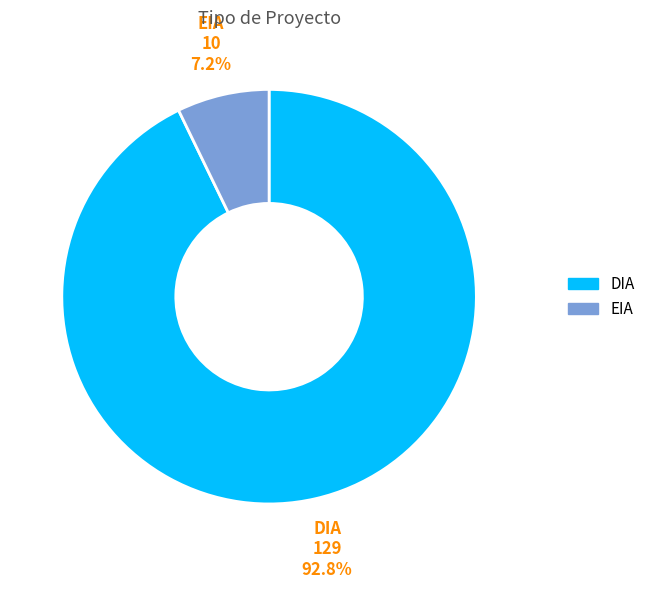

To the nearest percent, what portion does EIA represent?

7%